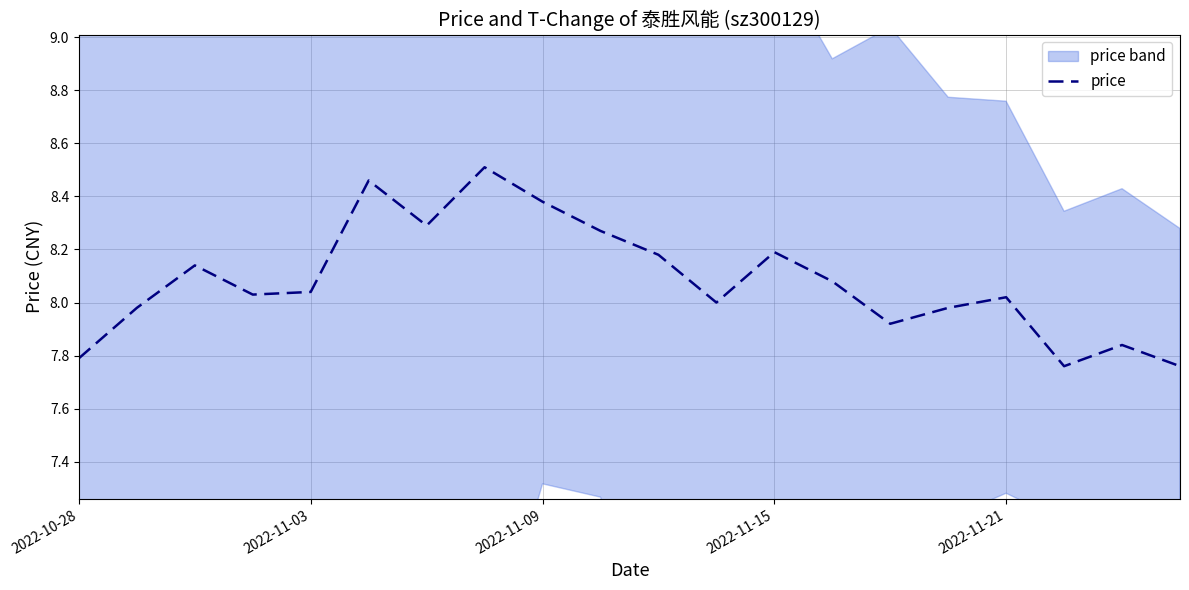

What is the minimum value shown in the chart?

7.8